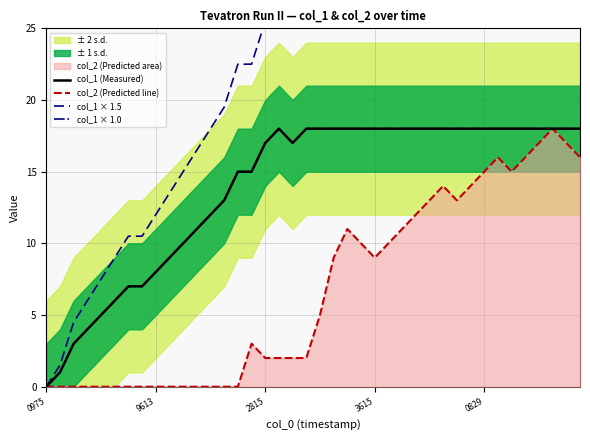

True or false: col_1 (Measured) and col_2 (Predicted line) intersect in this chart.

False